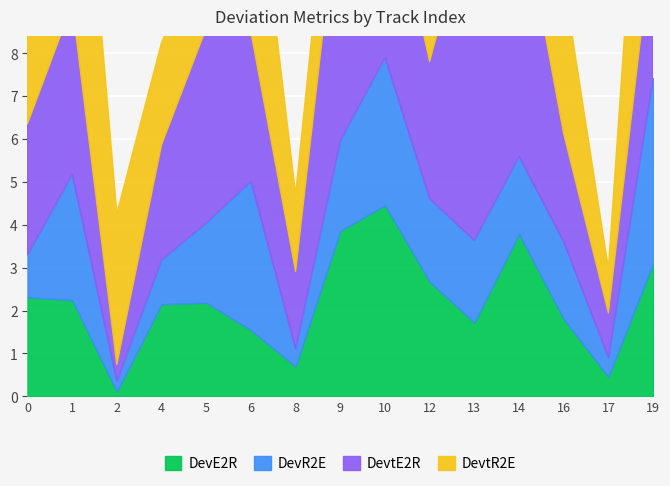

The value of DevE2R at 17 is 0.5. True or false?

True